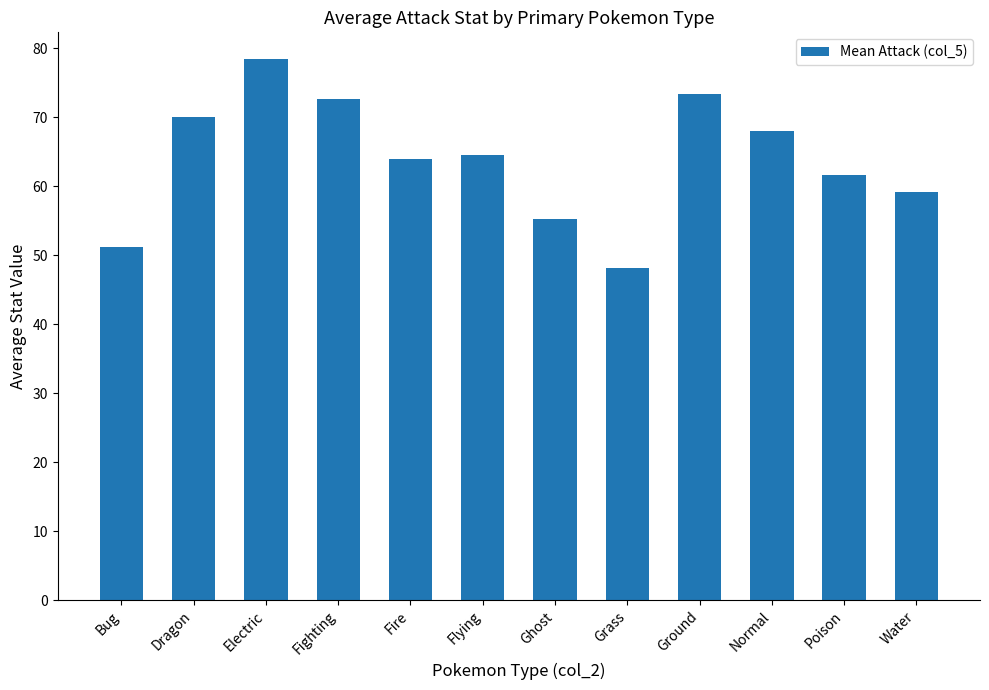

What is the approximate value at Water?

59.2